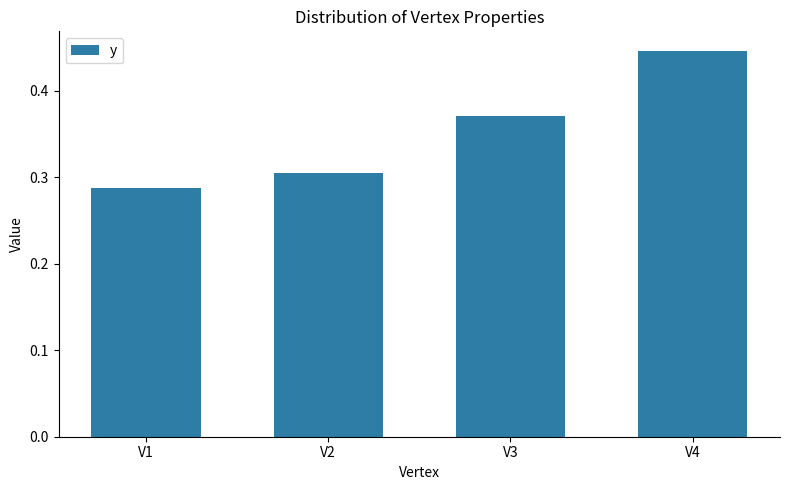

Which label corresponds to the smallest value in the chart?

V1